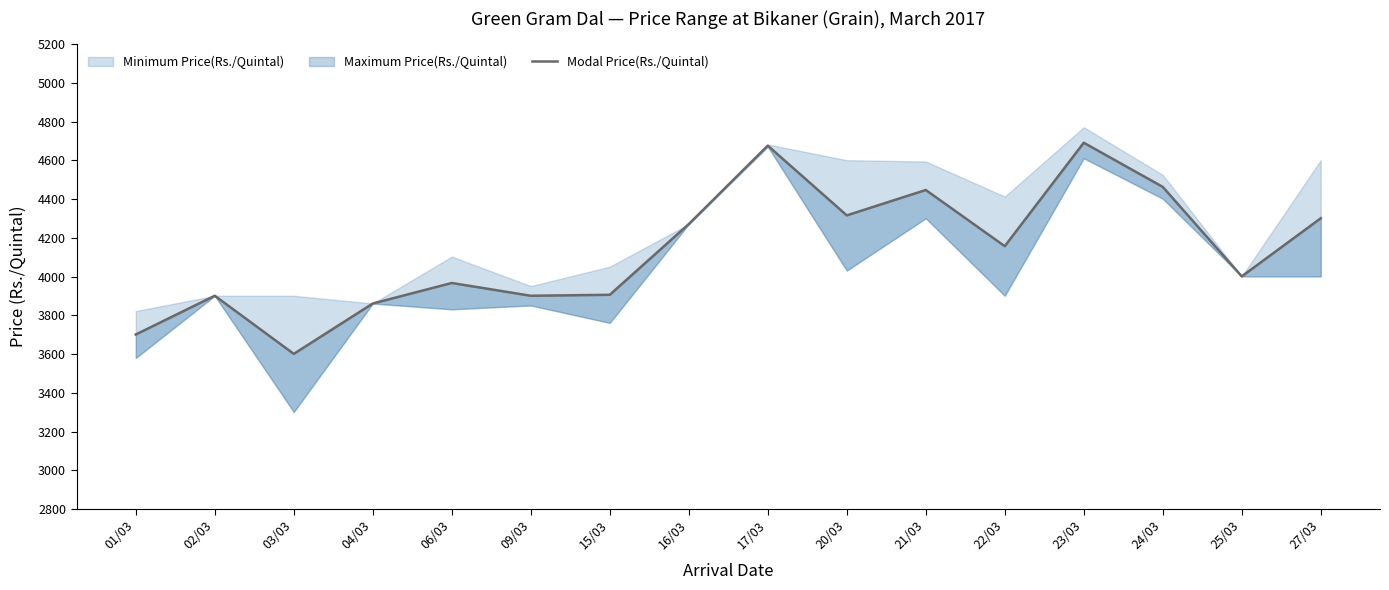

What is the label of the 15th point from the left?

25/03